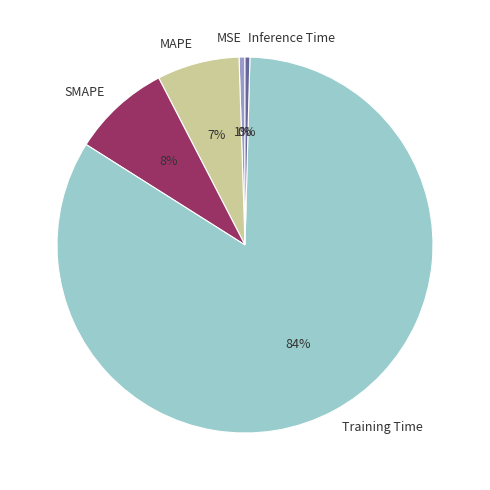

The Training Time slice represents 92% of the pie. True or false?

False